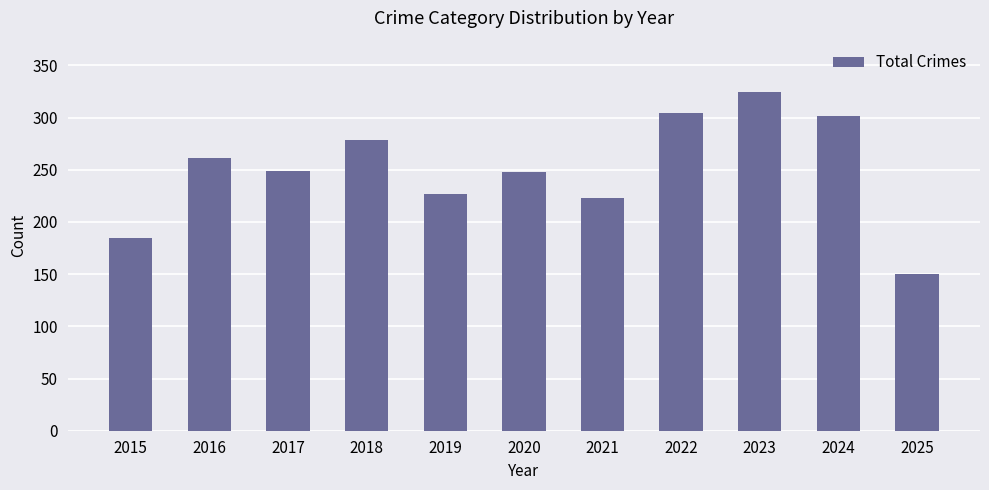

How many bars are there in total?

11